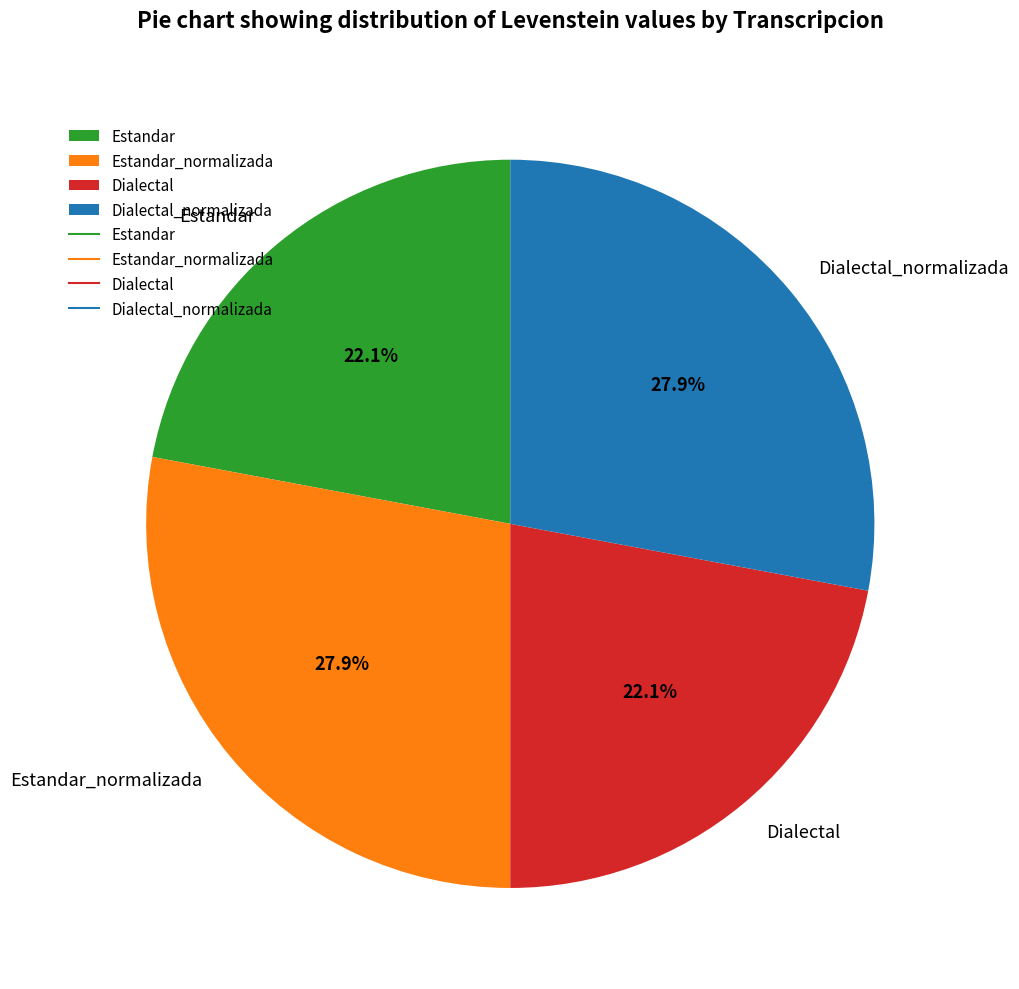

To the nearest percent, what portion does Dialectal represent?

22%